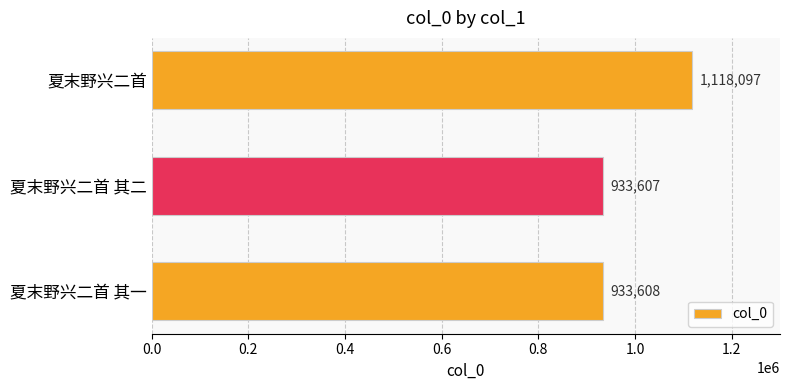

Reading bottom to top, what are all the values shown in this chart?

933608	933607	1118097